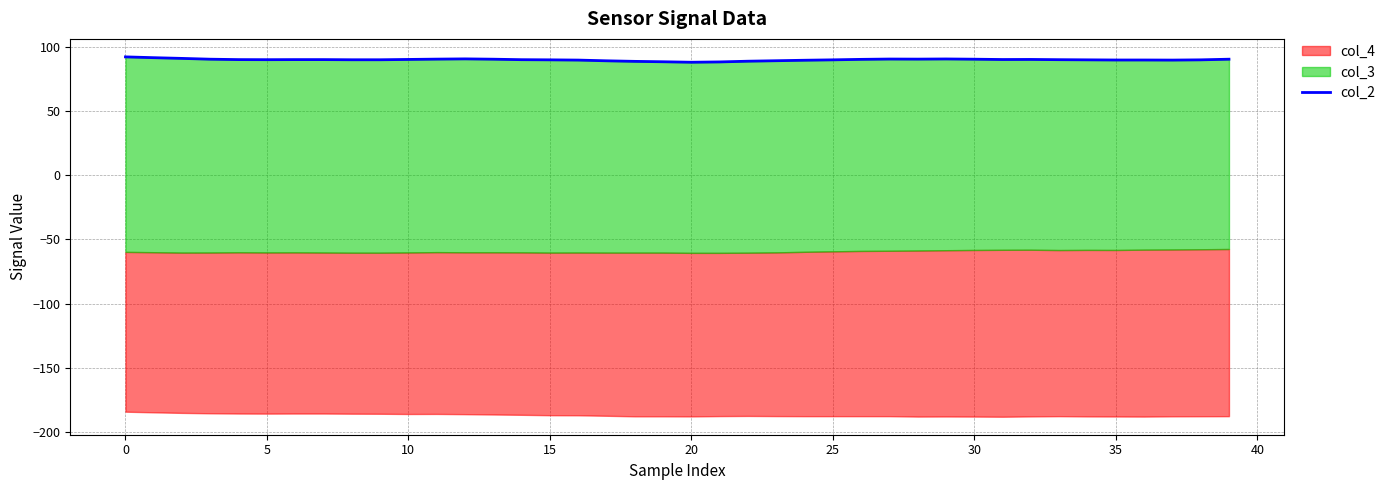

Which has a higher value, 23 or 26?

26